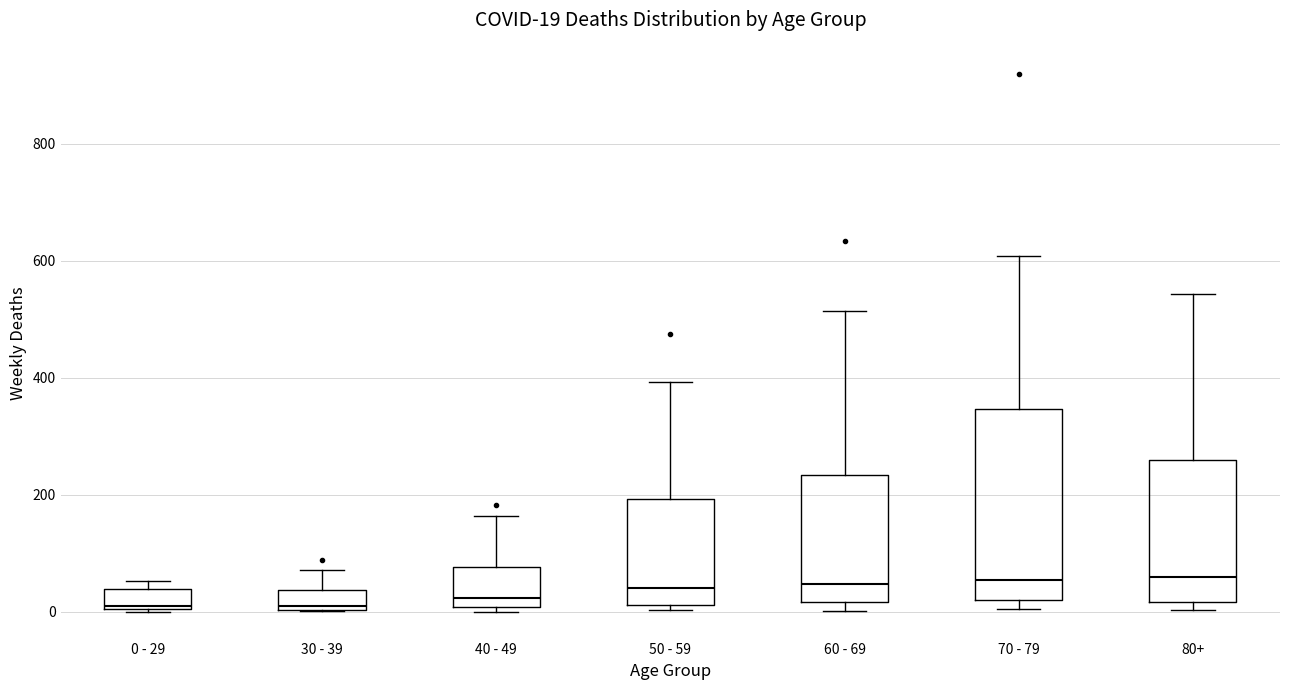

Comparing the boxes themselves (not the whiskers), which one is the tallest?

70 - 79